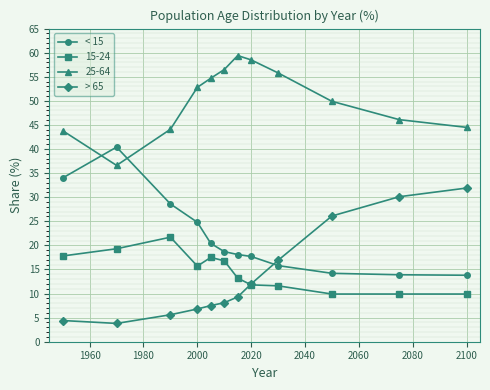

True or false: < 15 has more than 0 points higher than both neighbors.

True